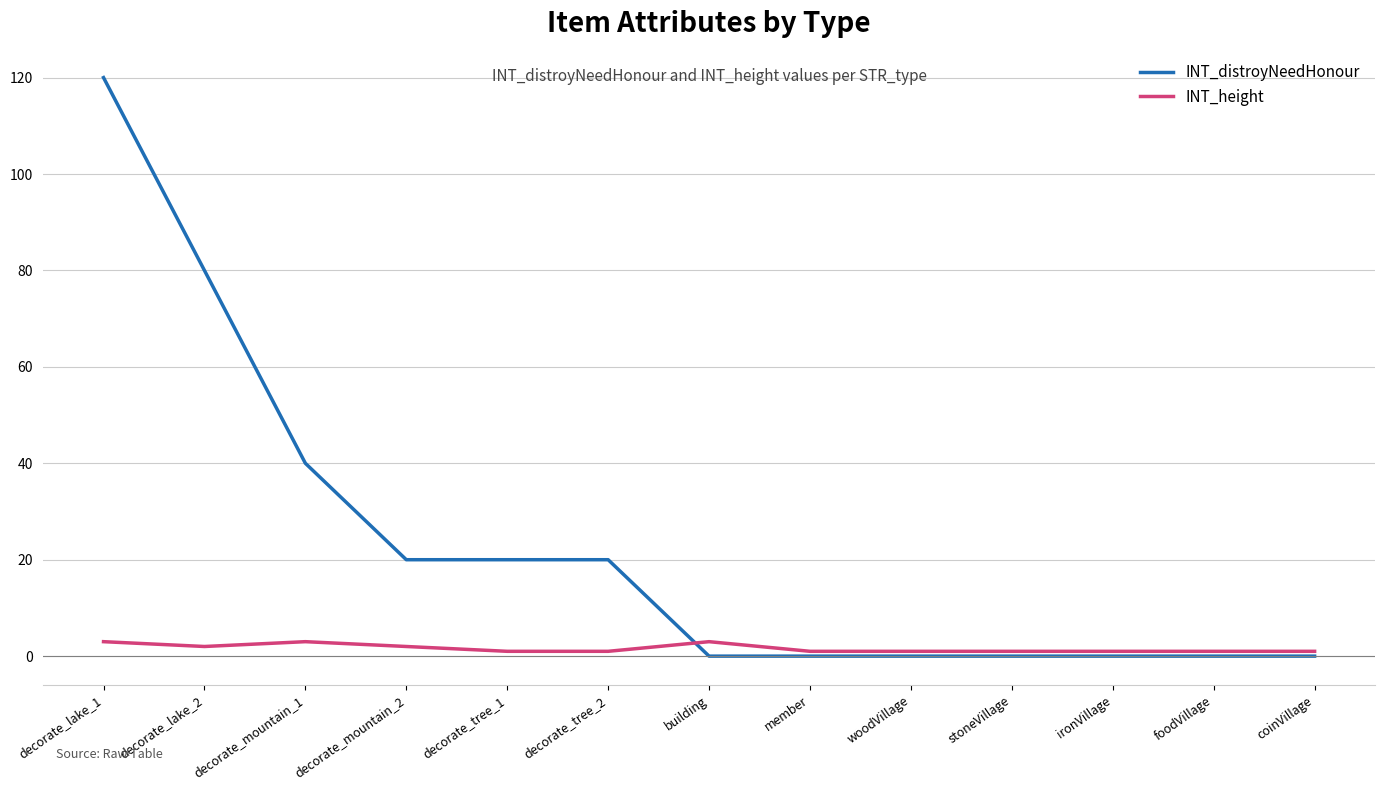

How many distinct data groups are displayed?

2